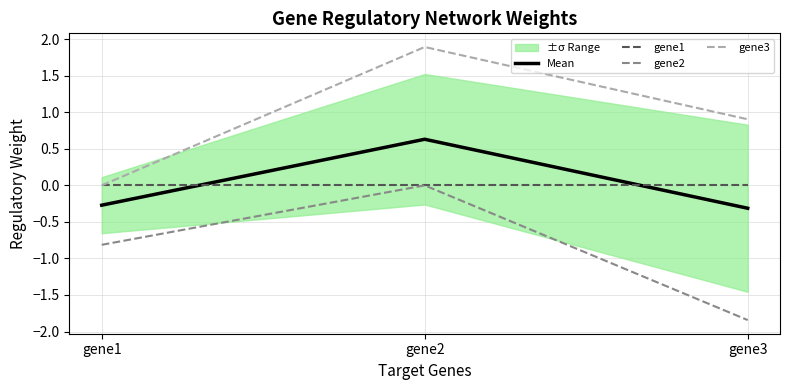

What is the difference between the maximum and second lowest values in the gene3 series?

1.0